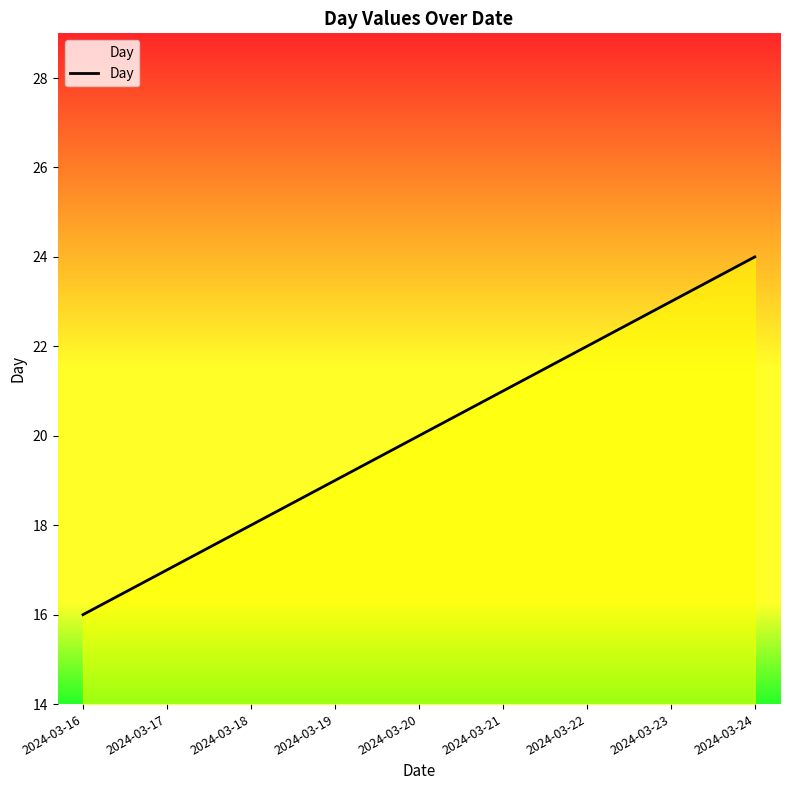

Does the chart have visible grid lines?

No